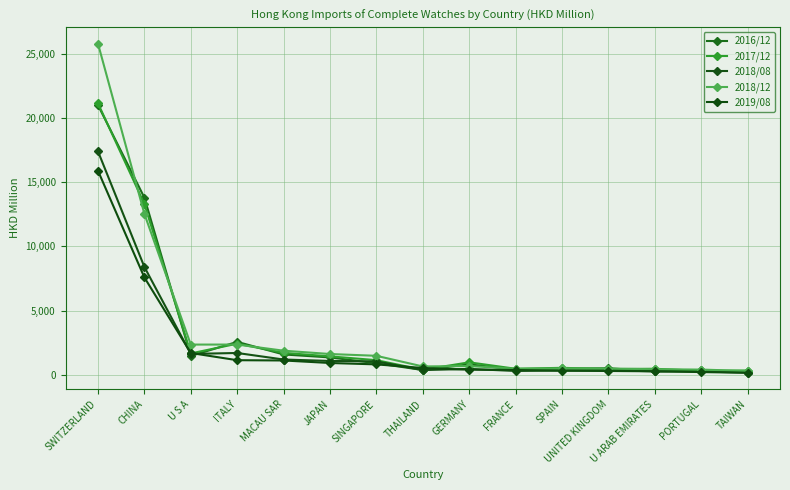

Reading right to left, transcribe all the data shown in this chart.

2016/12: 241.3	345.3	276.6	512.6	473.3	404.9	818.2	375.3	904.2	1355.8	1587.2	2565.9	1471.4	13789.0	20992.1
2017/12: 335.8	308.6	472.8	453.7	545.8	474.3	974.4	395.2	1142.9	1438.4	1712.5	2425.1	1667.0	13297.8	21130.6
2018/08: 171.0	262.1	271.7	362.9	344.2	300.8	463.6	369.9	1045.5	1081.3	1193.0	1701.1	1628.7	8397.0	17393.0
2018/12: 301.7	409.4	436.2	487.1	497.8	471.3	686.4	653.2	1481.6	1621.2	1879.9	2357.4	2355.7	12528.0	25775.8
2019/08: 161.1	216.1	275.6	300.7	317.2	379.0	400.0	533.8	814.2	922.4	1118.3	1139.8	1700.1	7579.6	15882.2